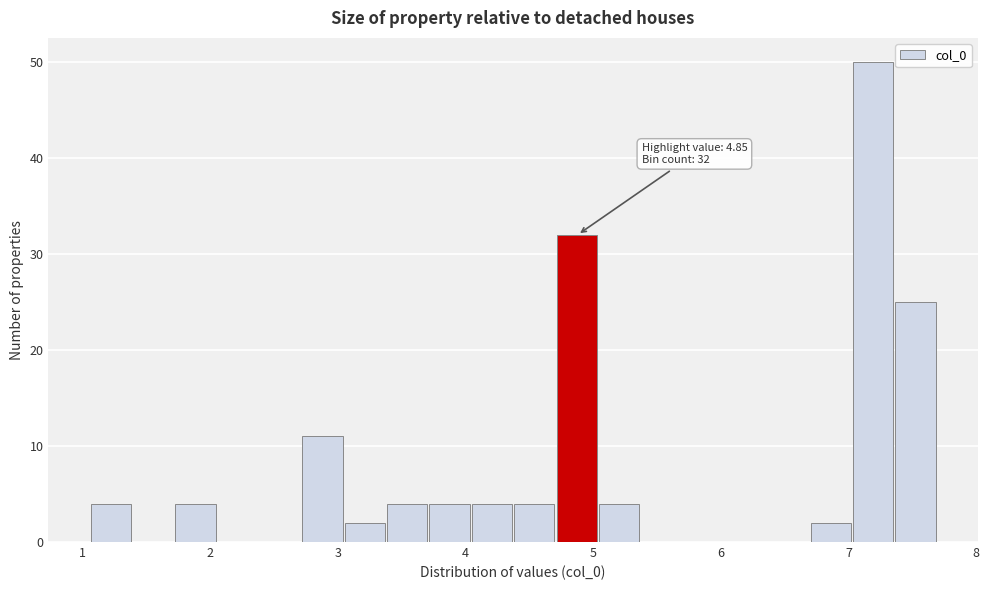

Read against the x-axis, roughly where is the centre of the tallest bar?

7.2